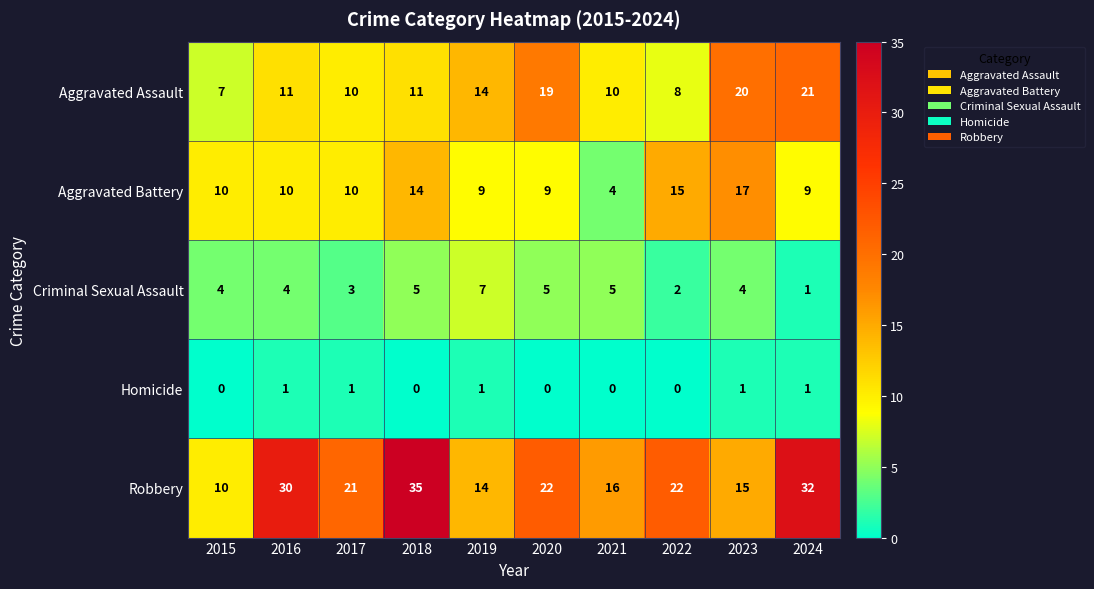

How many values in the Aggravated Battery series are below 10?

4